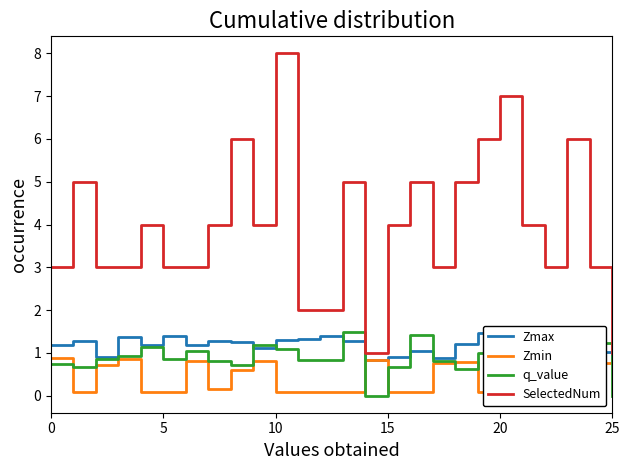

Where is the first local minimum for SelectedNum?

9